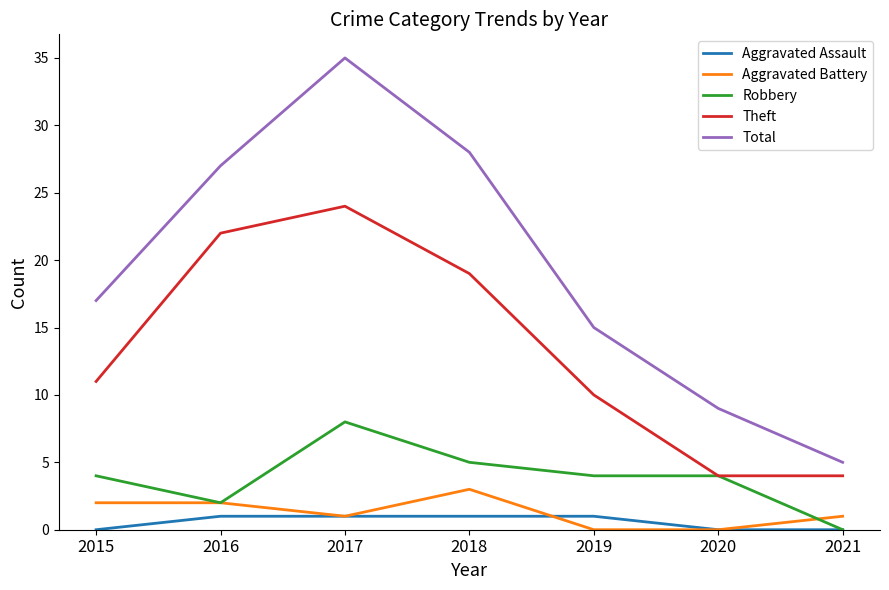

The value of Total at 2018 is 41. True or false?

False